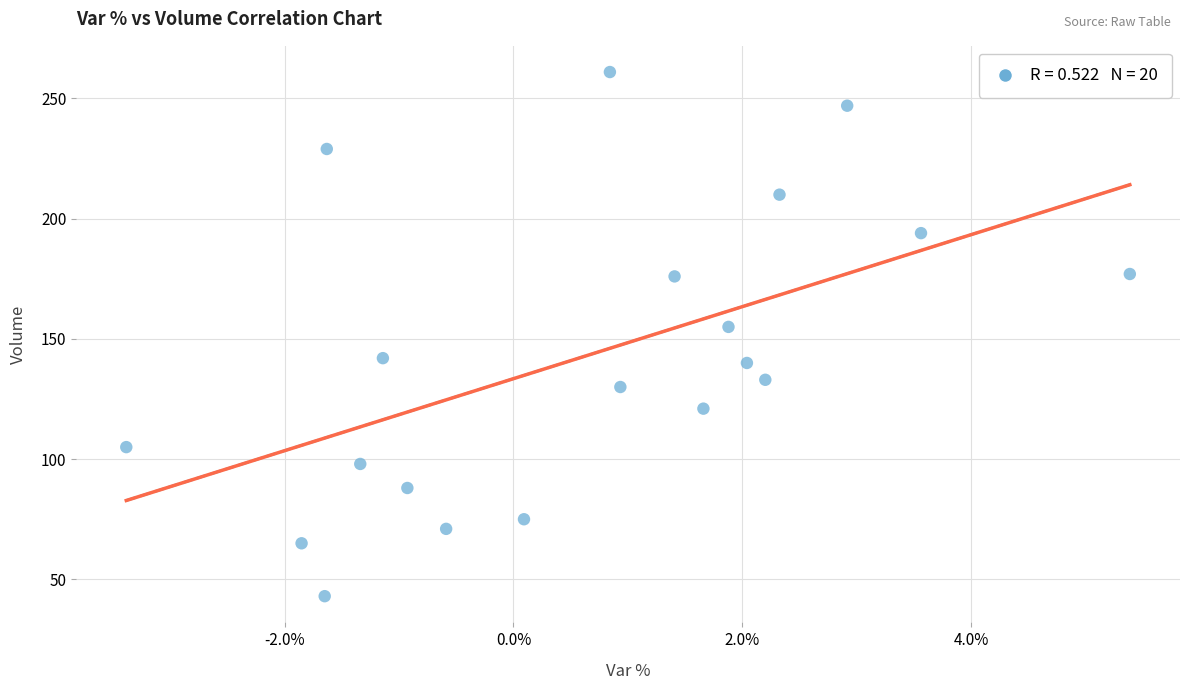

What Y value in the scatter plot is closest to 152?

155